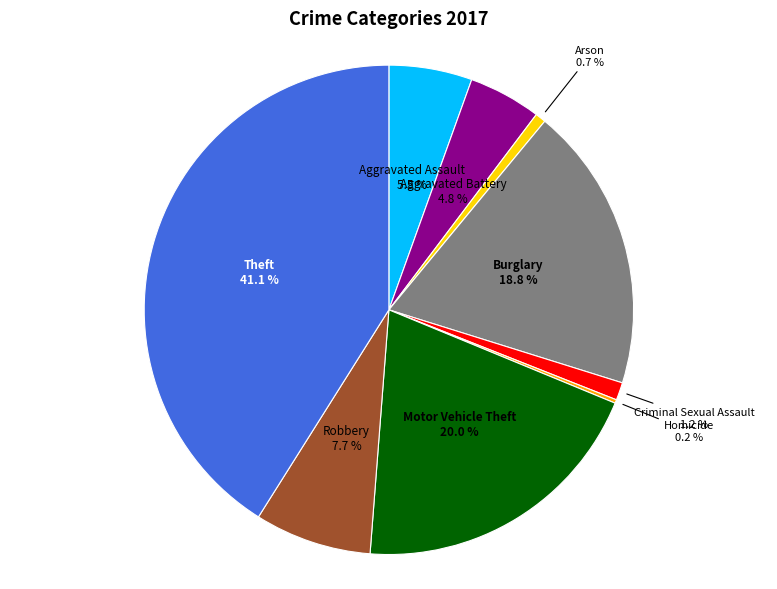

To the nearest percent, what is the combined percentage of Theft and Motor Vehicle Theft?

61%